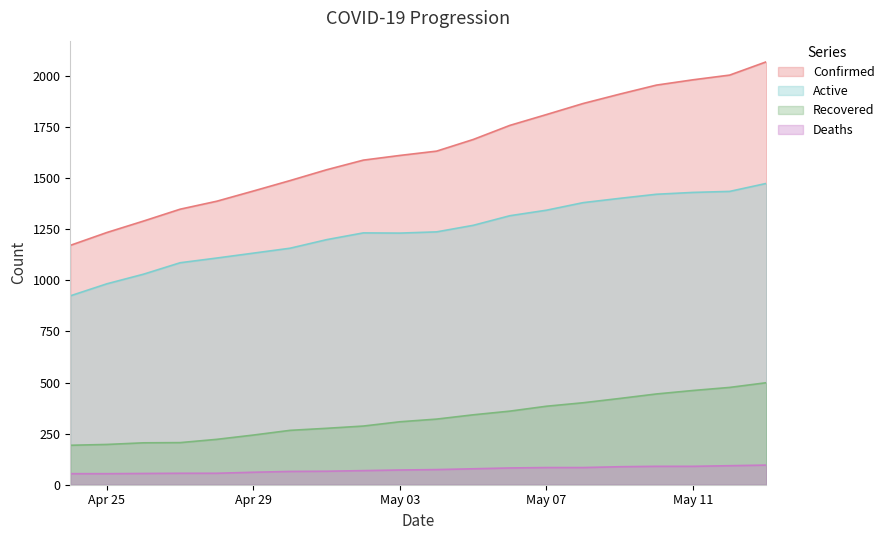

True or false: Deaths and Confirmed cross at least once.

False